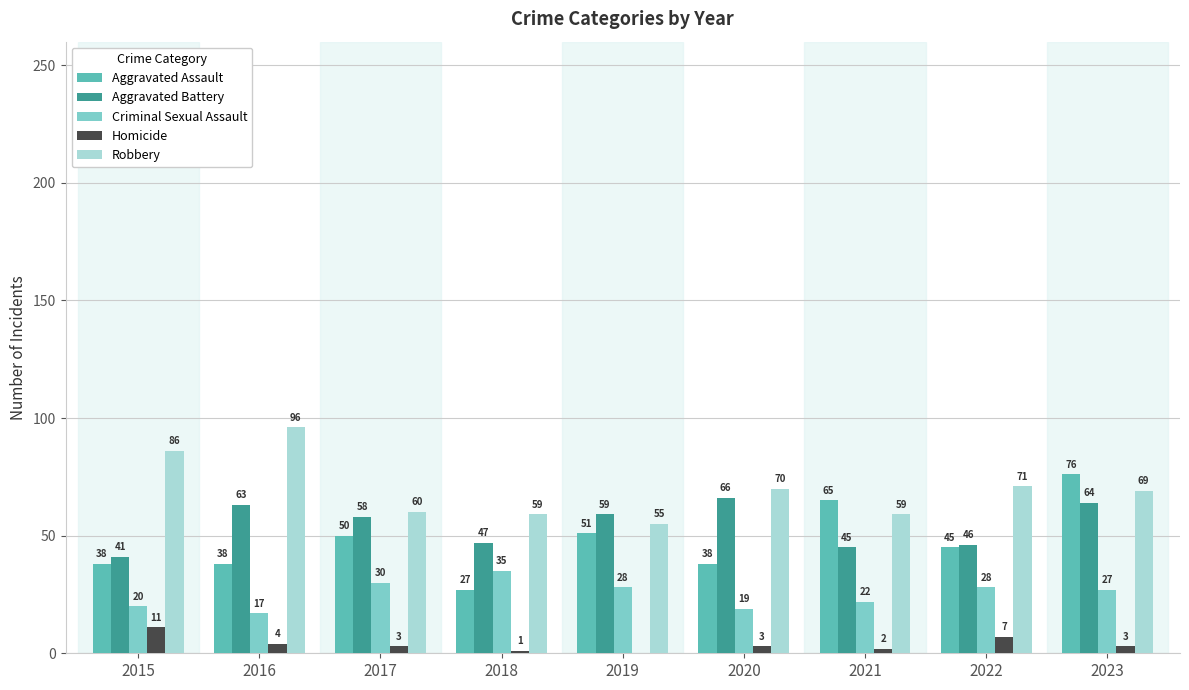

What value does the Criminal Sexual Assault series have at 2019, to the nearest 10?

30